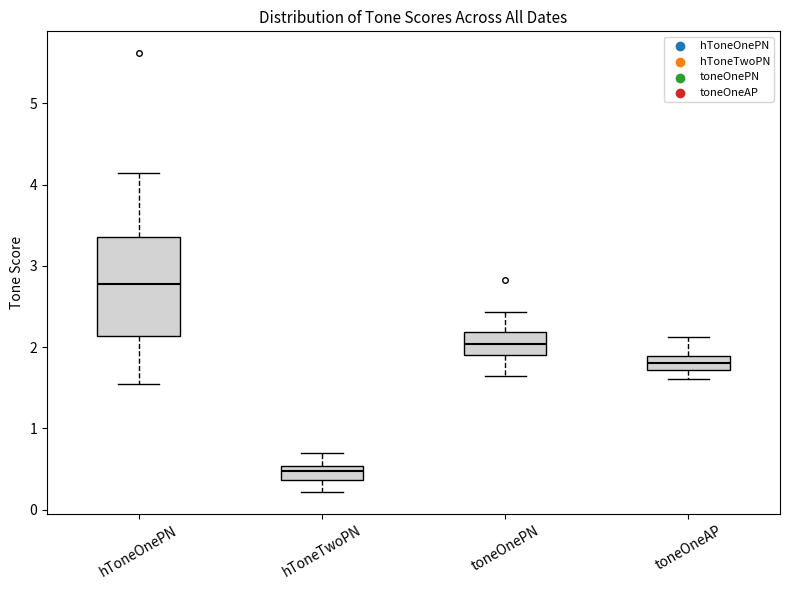

Which box is the tallest, from its lower edge to its upper edge?

hToneOnePN